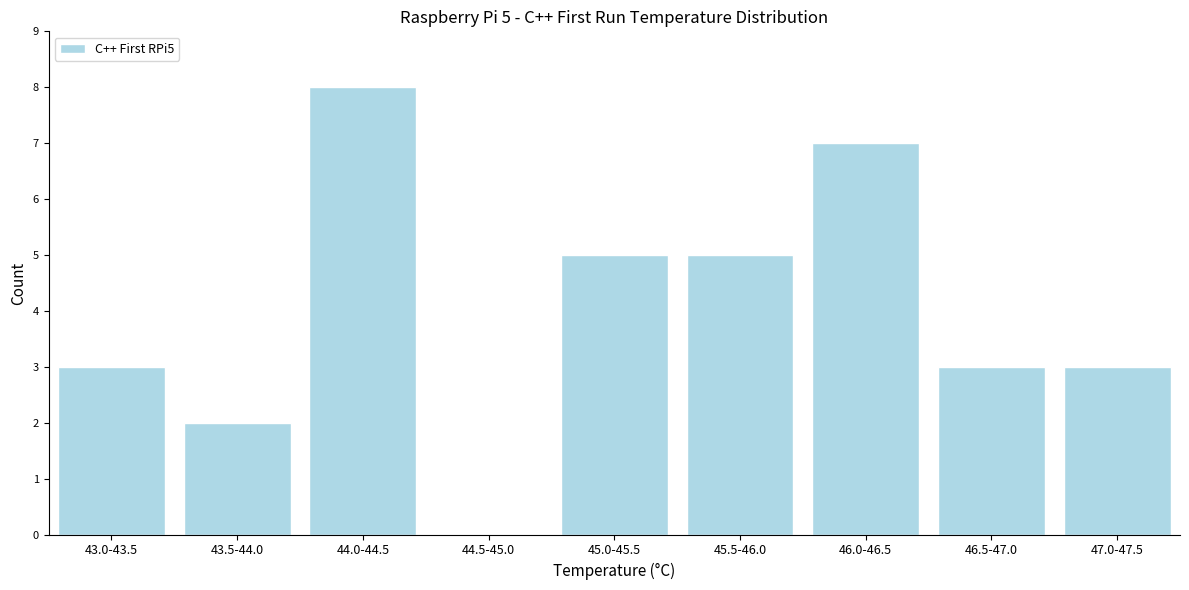

Reading left to right, what are all the values shown in this chart?

43.0-43.5=3	43.5-44.0=2	44.0-44.5=8	44.5-45.0=0	45.0-45.5=5	45.5-46.0=5	46.0-46.5=7	46.5-47.0=3	47.0-47.5=3